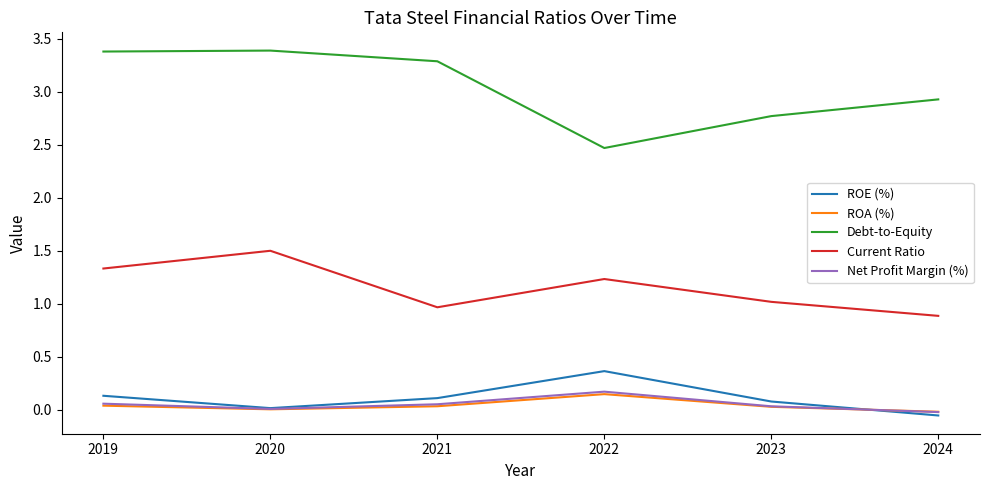

True or false: Net Profit Margin (%) and Debt-to-Equity intersect in this chart.

False